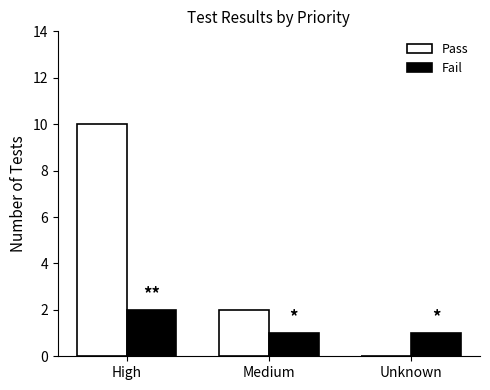

Where is Pass nearest to the value 5?

Medium